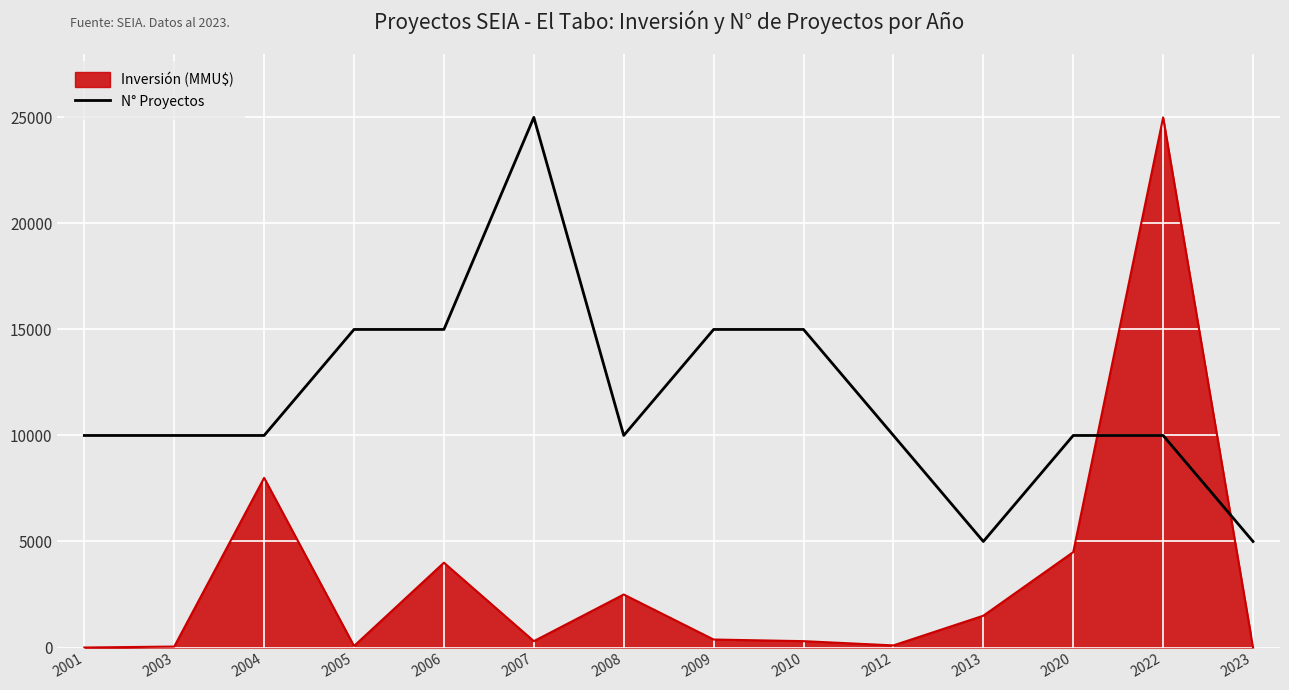

At 2009, list the series in order from smallest to largest.

Inversión (MMU$), N° Proyectos